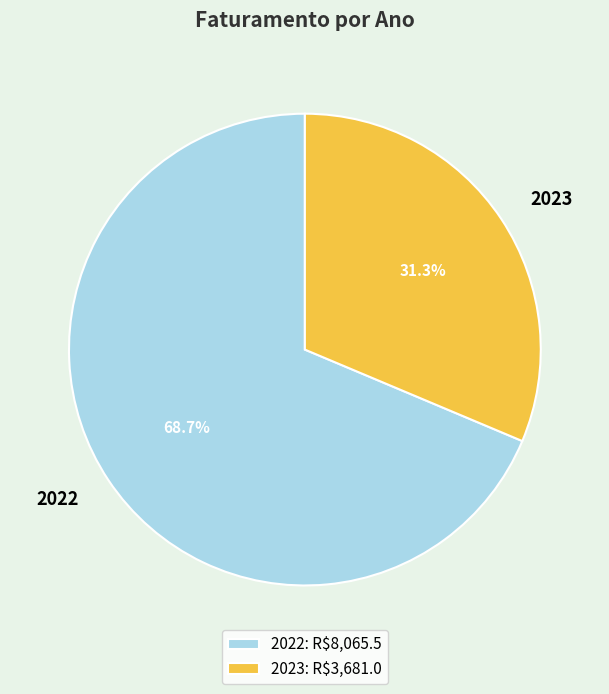

To the nearest percent, what is the difference between the 2022 and 2023 slice percentages?

37%